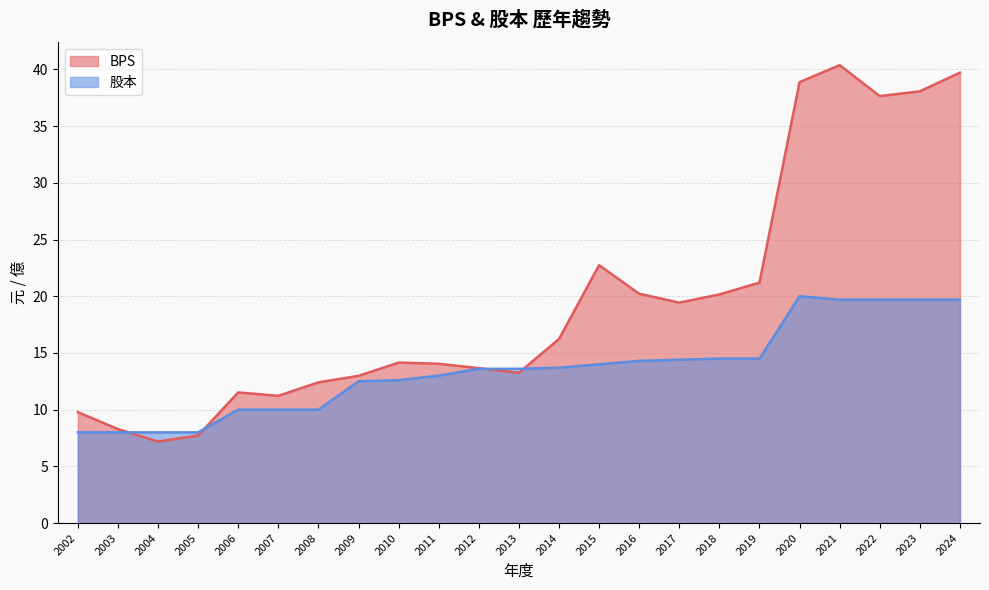

What is the sum of the 股本 values at 2006 and 2004?

18.0